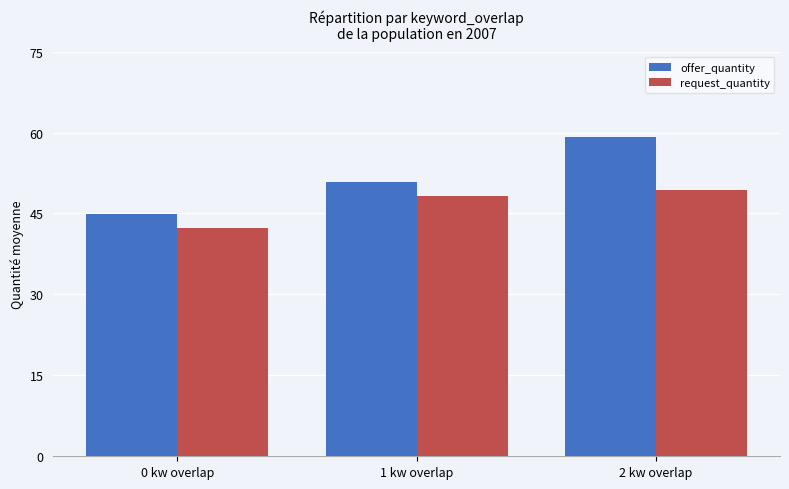

Reading left to right, list all the values displayed in this chart.

offer_quantity: 44.9	50.8	59.2
request_quantity: 42.4	48.2	49.4